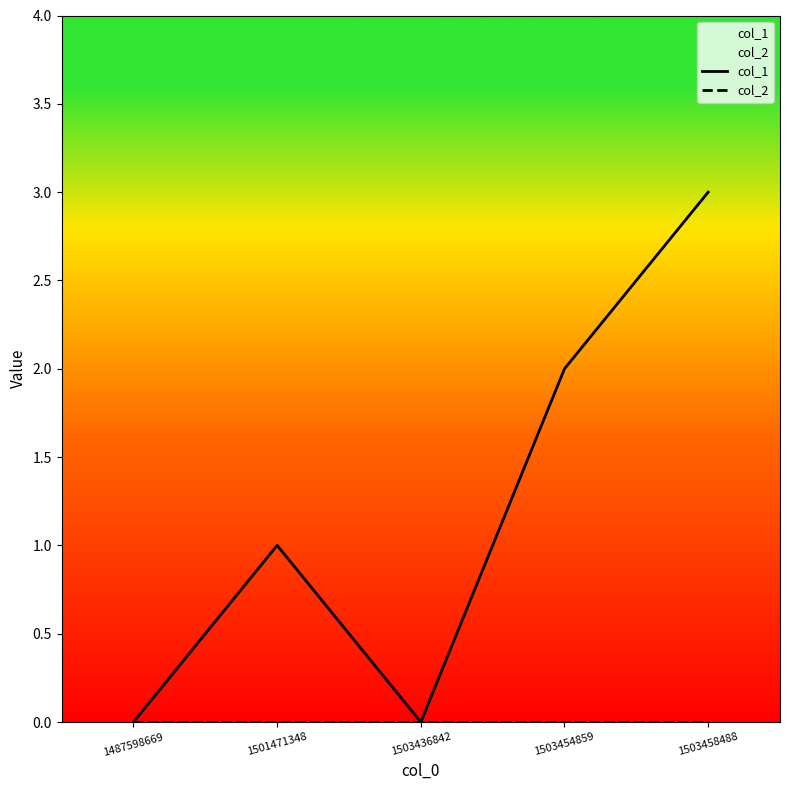

True or false: col_1 and col_2 intersect in this chart.

False